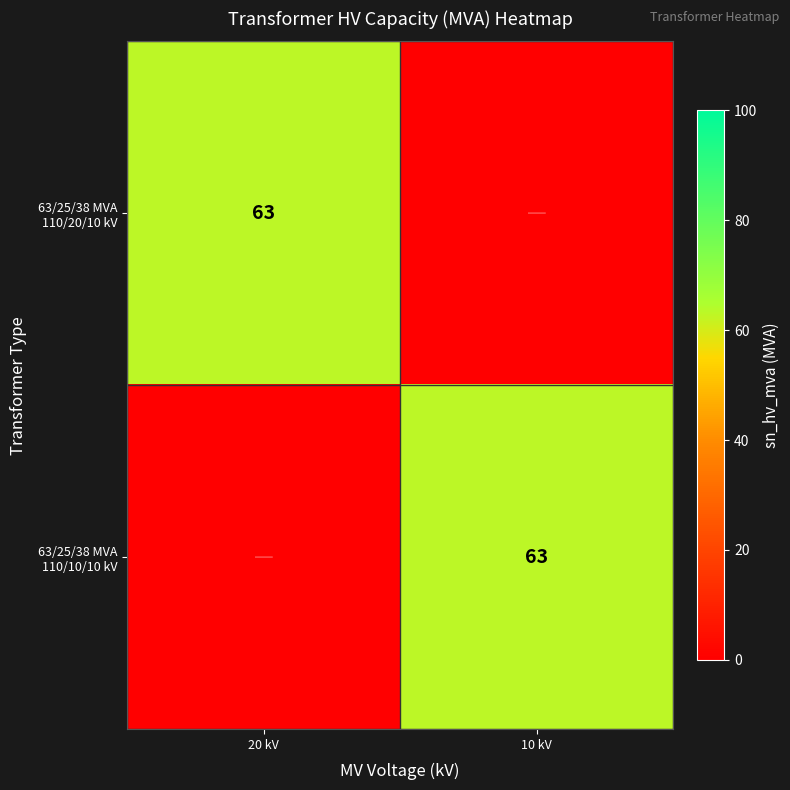

What is the spread (max minus min) of values at 20 kV?

63